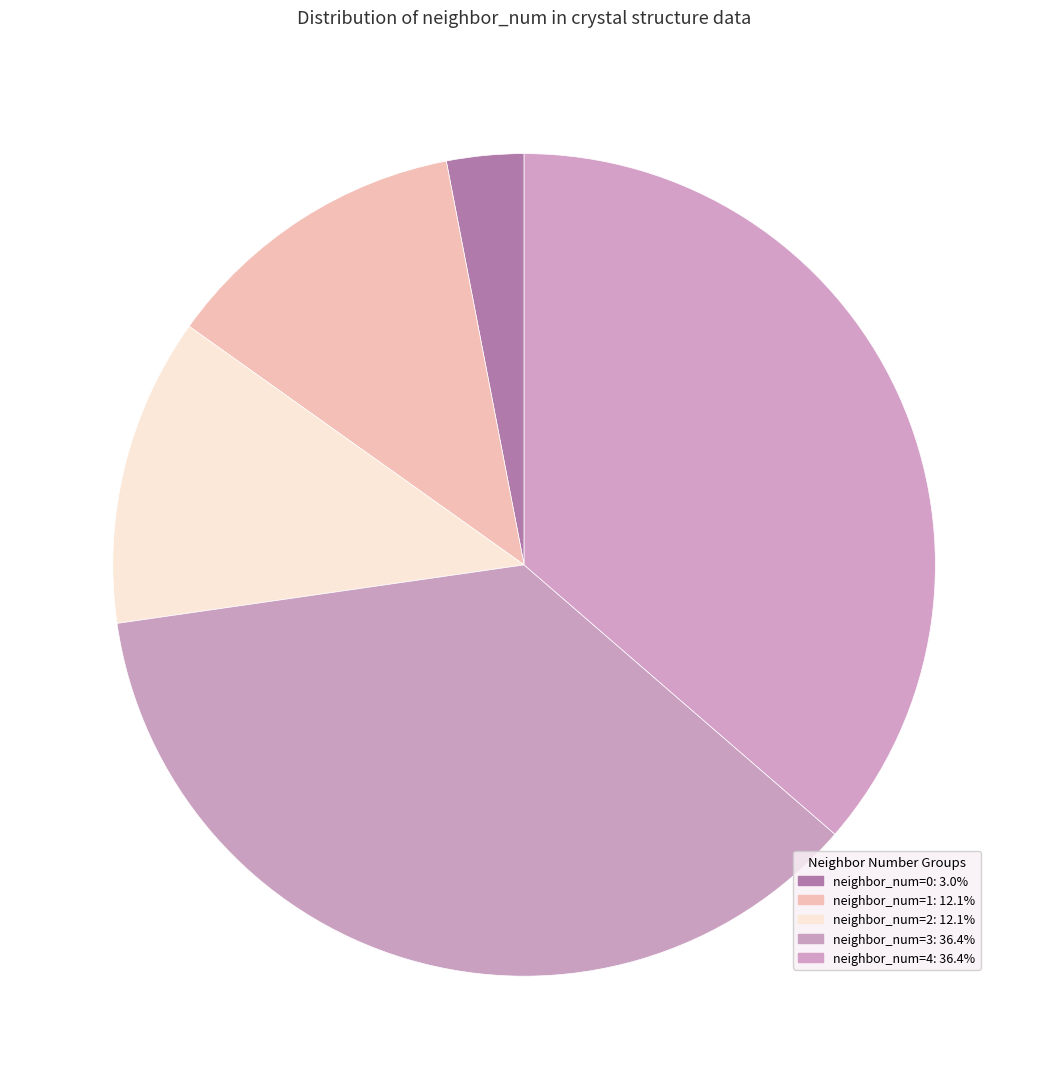

How many segments does this pie chart have?

5